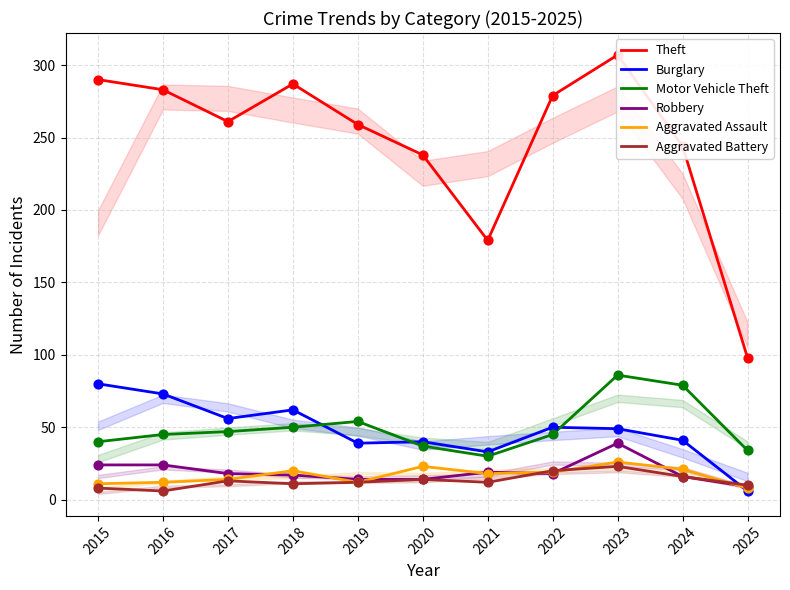

What is the total value across all series at 2023?

530